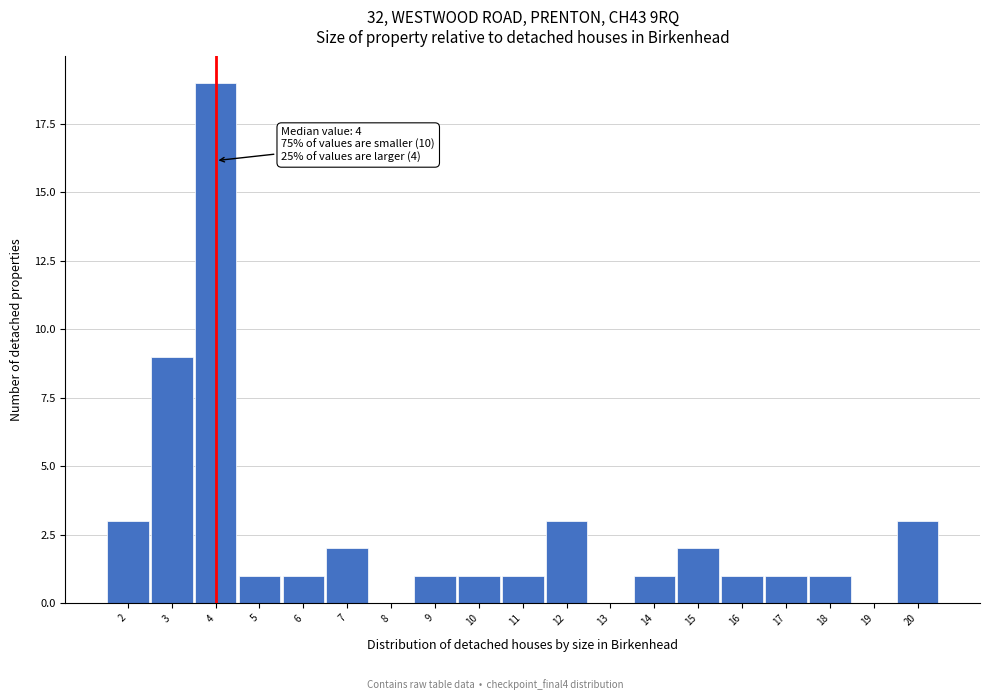

Over which range of the x-axis is the bar tallest?

3.5 to 4.5